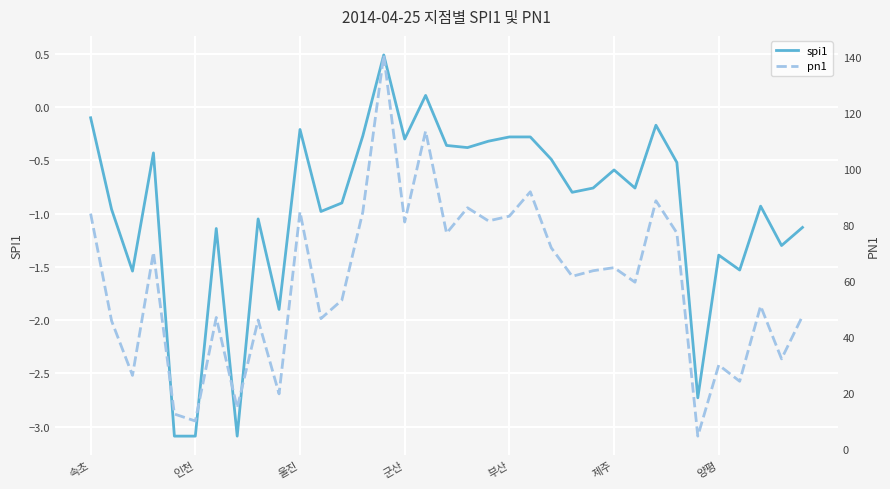

True or false: pn1 and spi1 cross at least once.

False